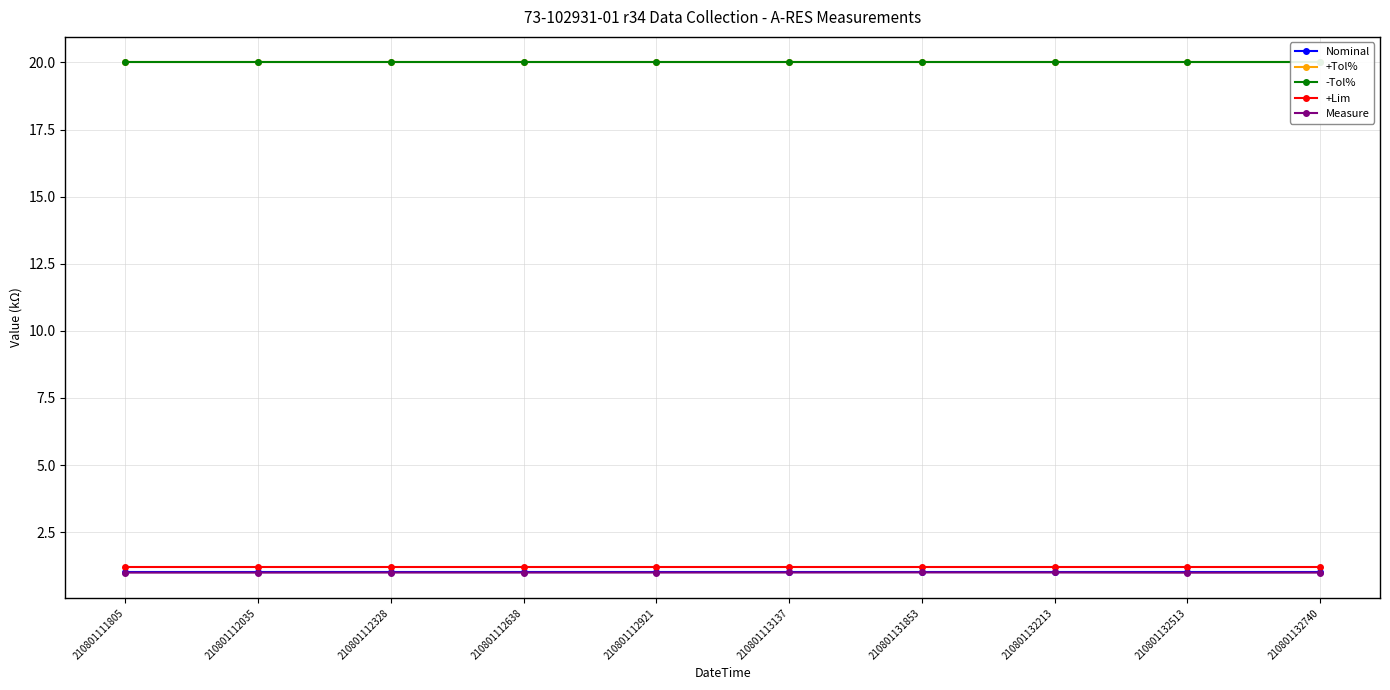

True or false: +Tol% has a value of 9.5 at 210801132213.

False